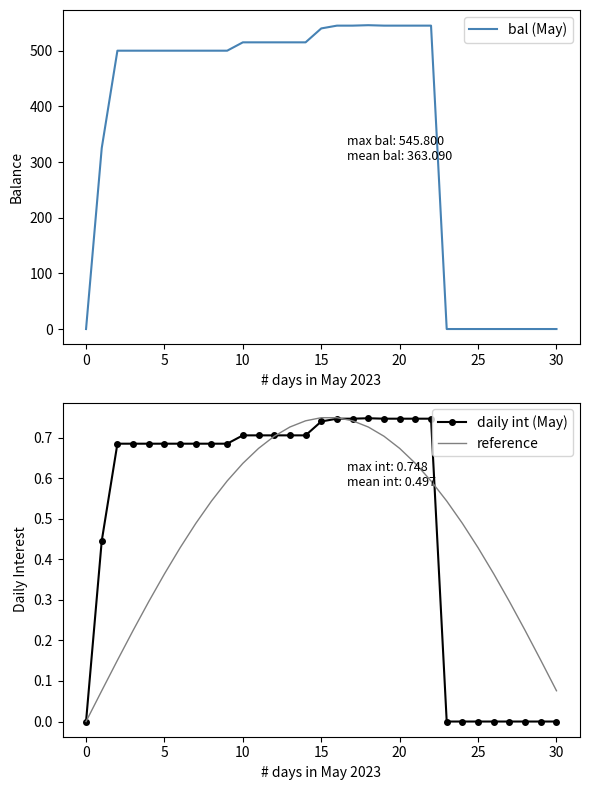

How many interior local peaks does the daily int (May) series have?

1